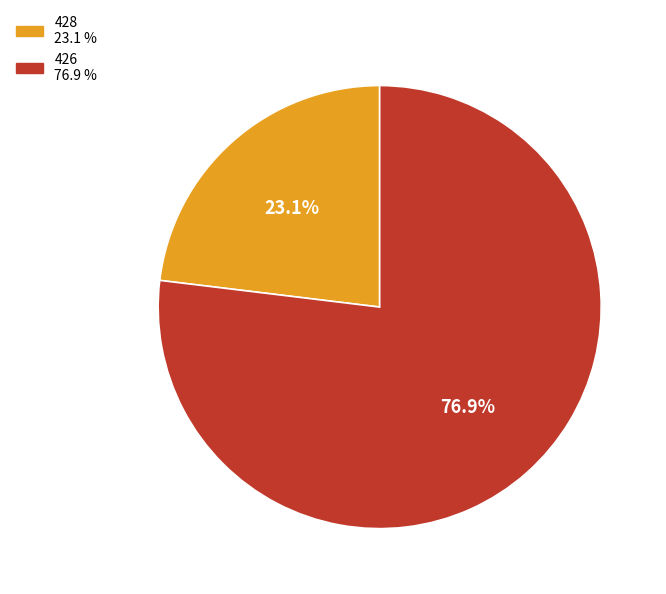

Which category has the biggest portion of the pie?

426